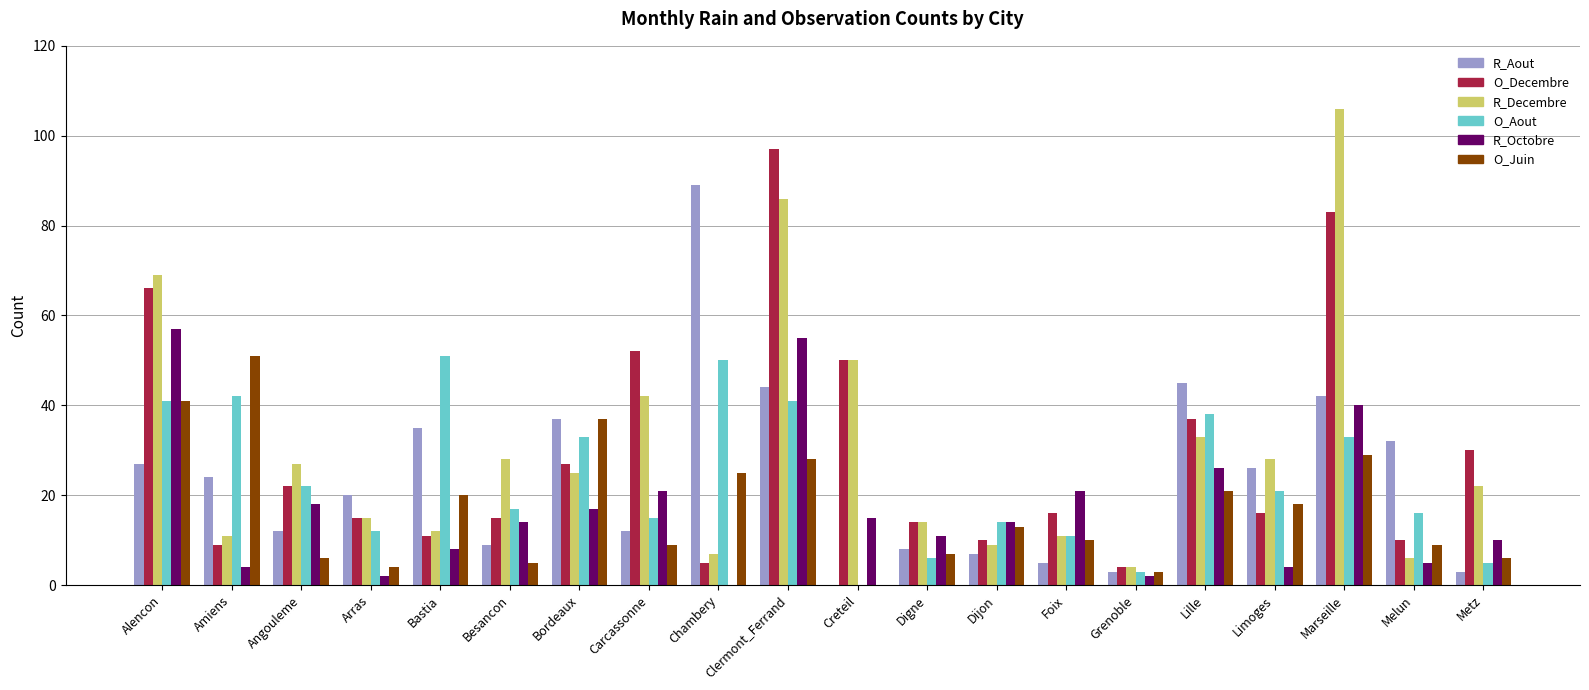

Between Amiens and Foix, which series saw the biggest shift?

O_Juin